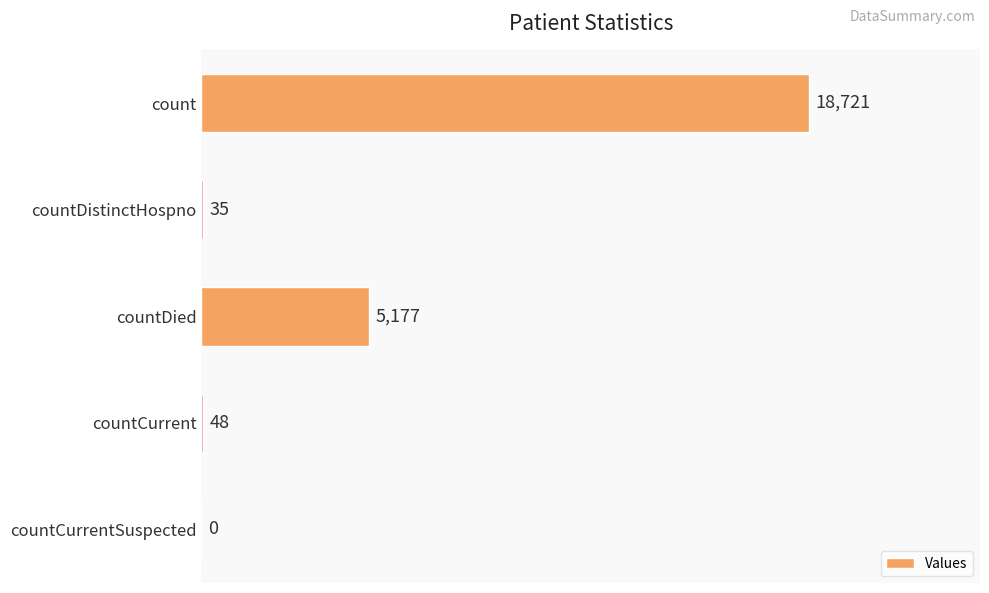

What is the change in value from count to countDied?

-13544